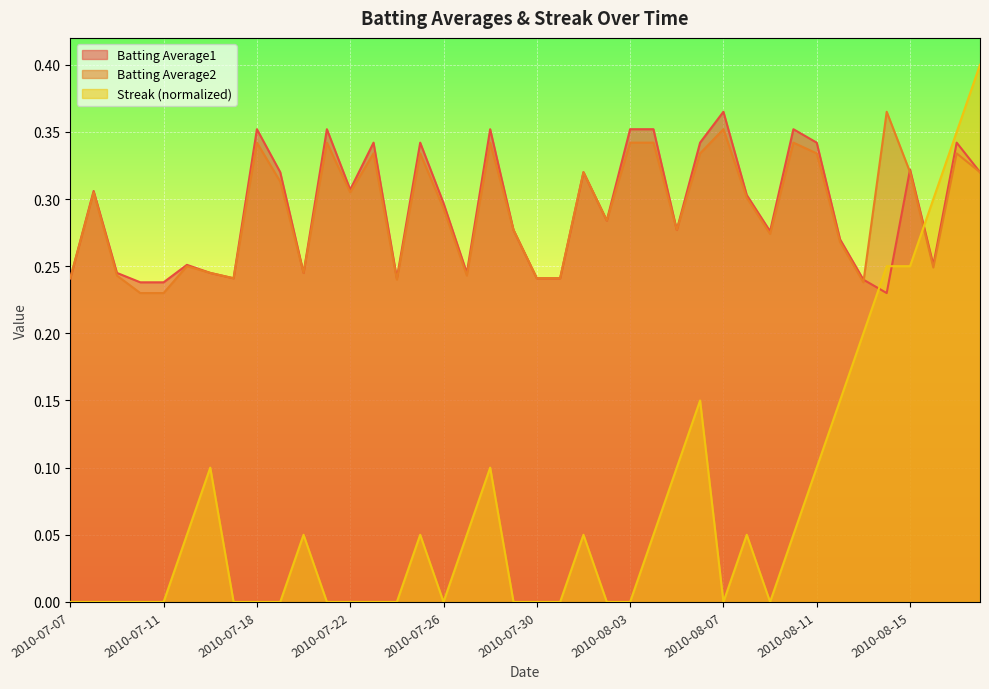

What is the maximum value shown in the chart?

0.4